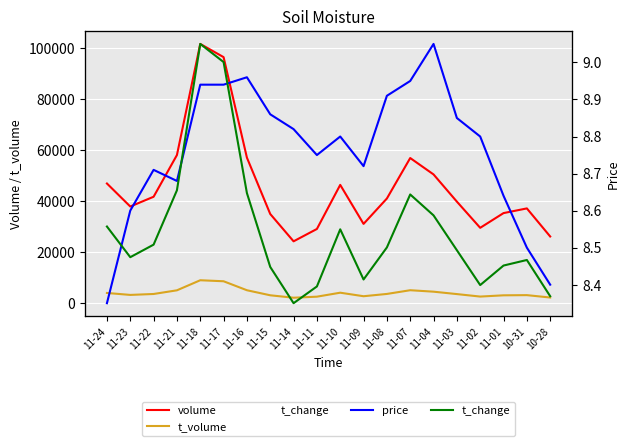

What is the difference between the volume values at 11-01 and 11-15?

350.0